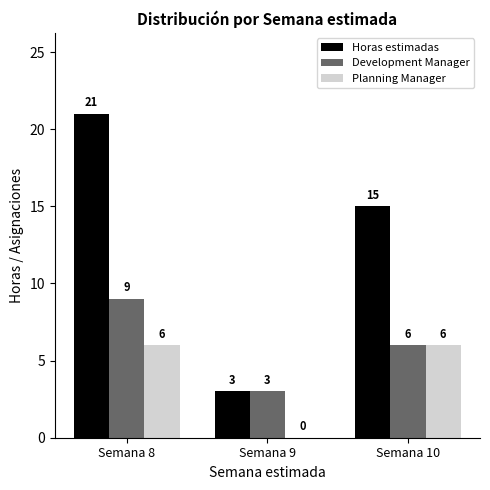

What is the total value across all series at Semana 8?

36